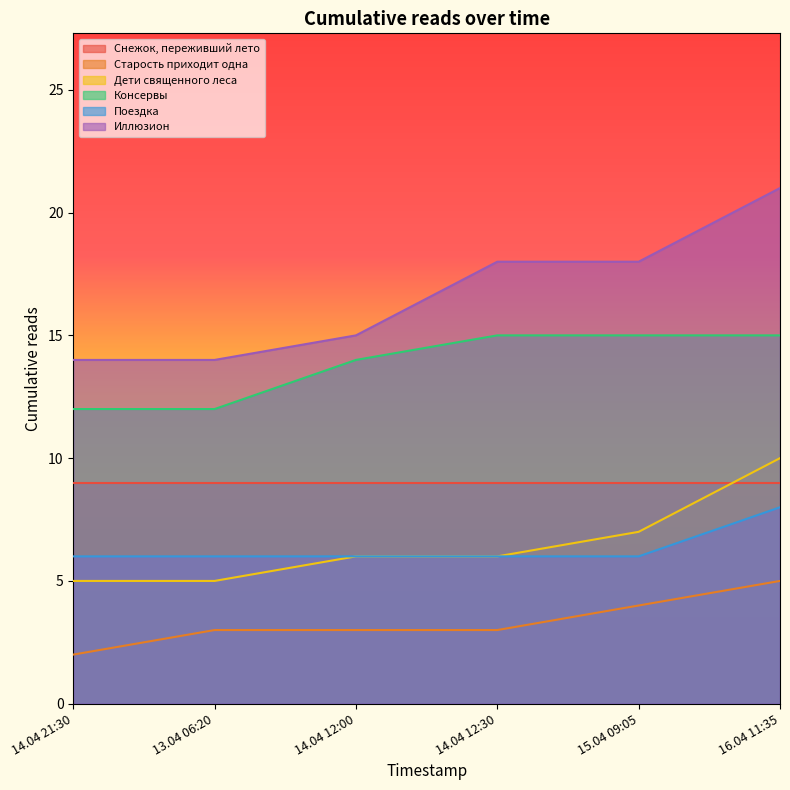

Does the chart have visible grid lines?

No